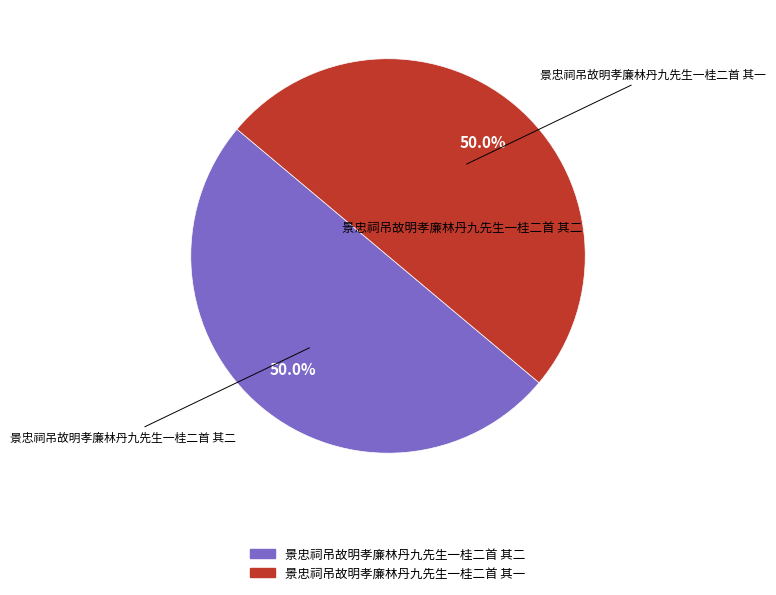

What percentage do 景忠祠吊故明孝廉林丹九先生一桂二首 其二 and 景忠祠吊故明孝廉林丹九先生一桂二首 其一 together represent?

100.0%